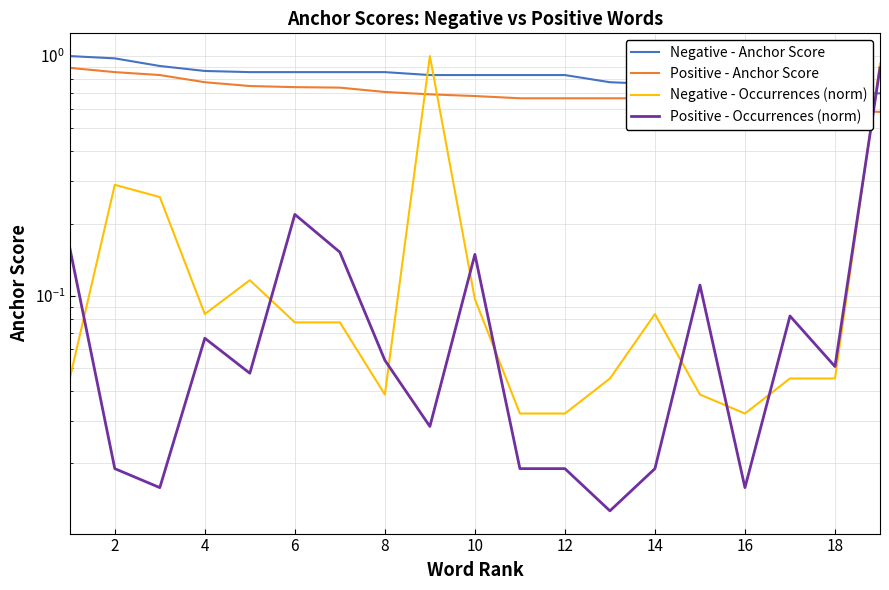

What is the average value of the Negative - Occurrences (norm) series?

0.2